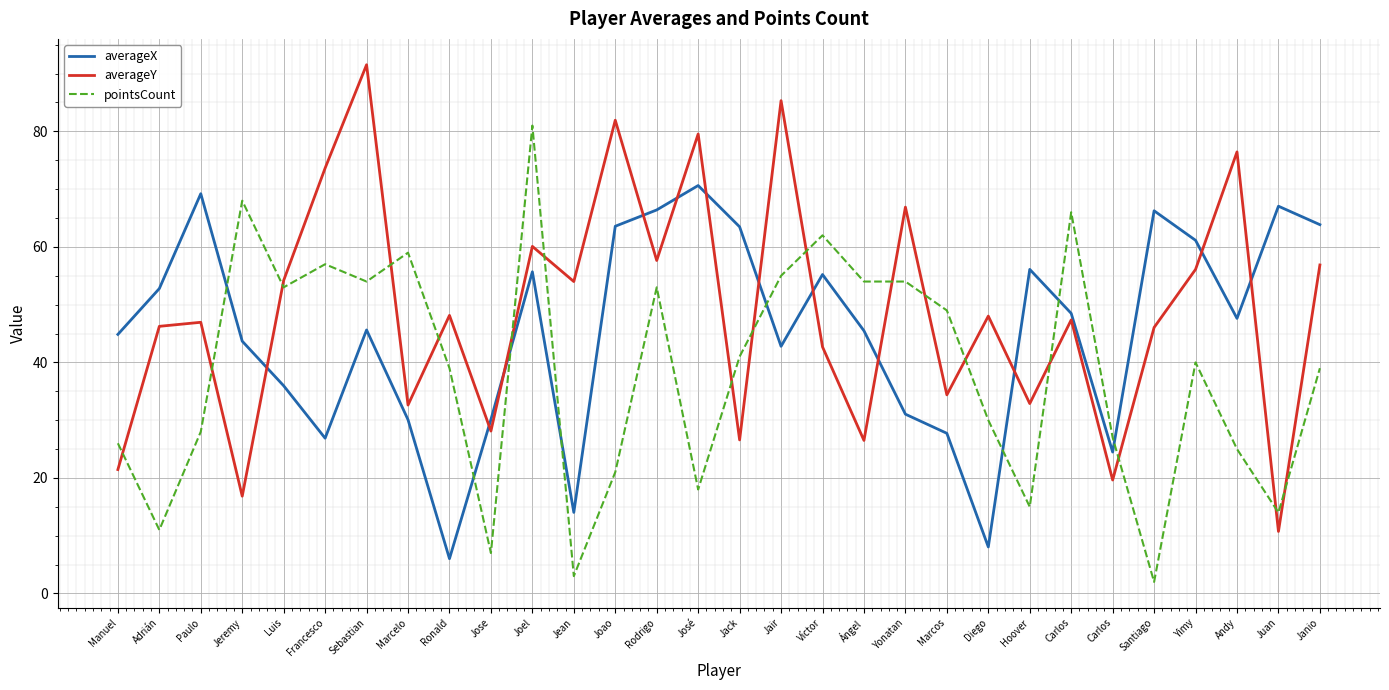

What is the greatest value displayed?

91.5